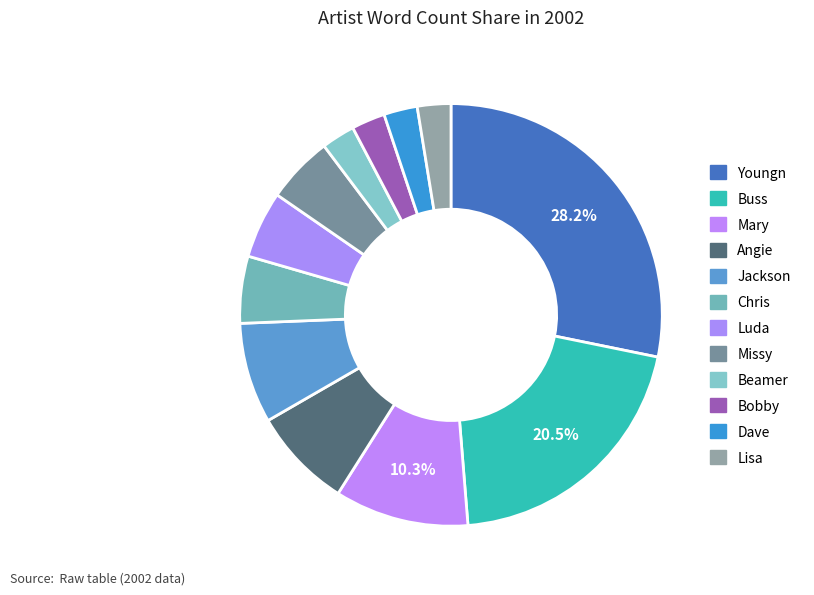

To the nearest percent, what portion does Youngn represent?

28%